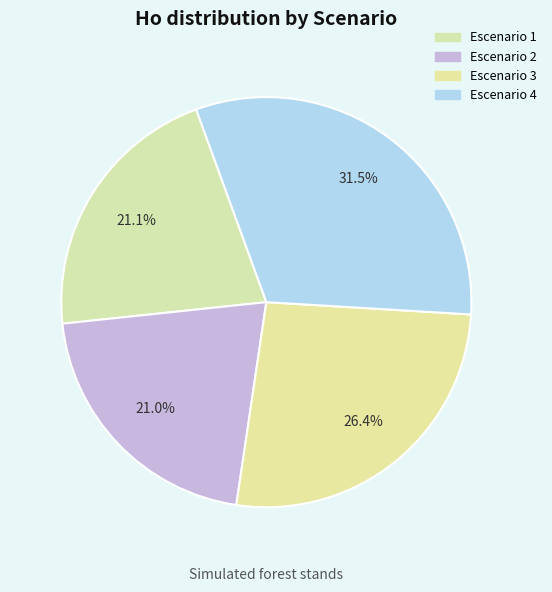

How many slices are in this pie chart?

4